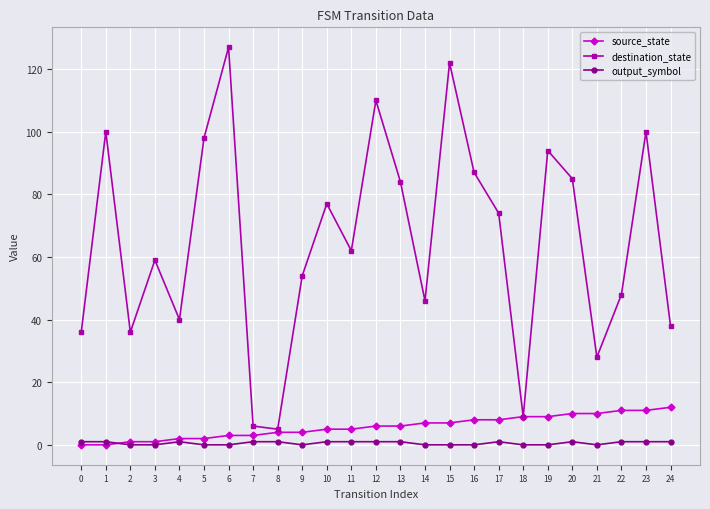

True or false: source_state has a value of 3 at 6.

True